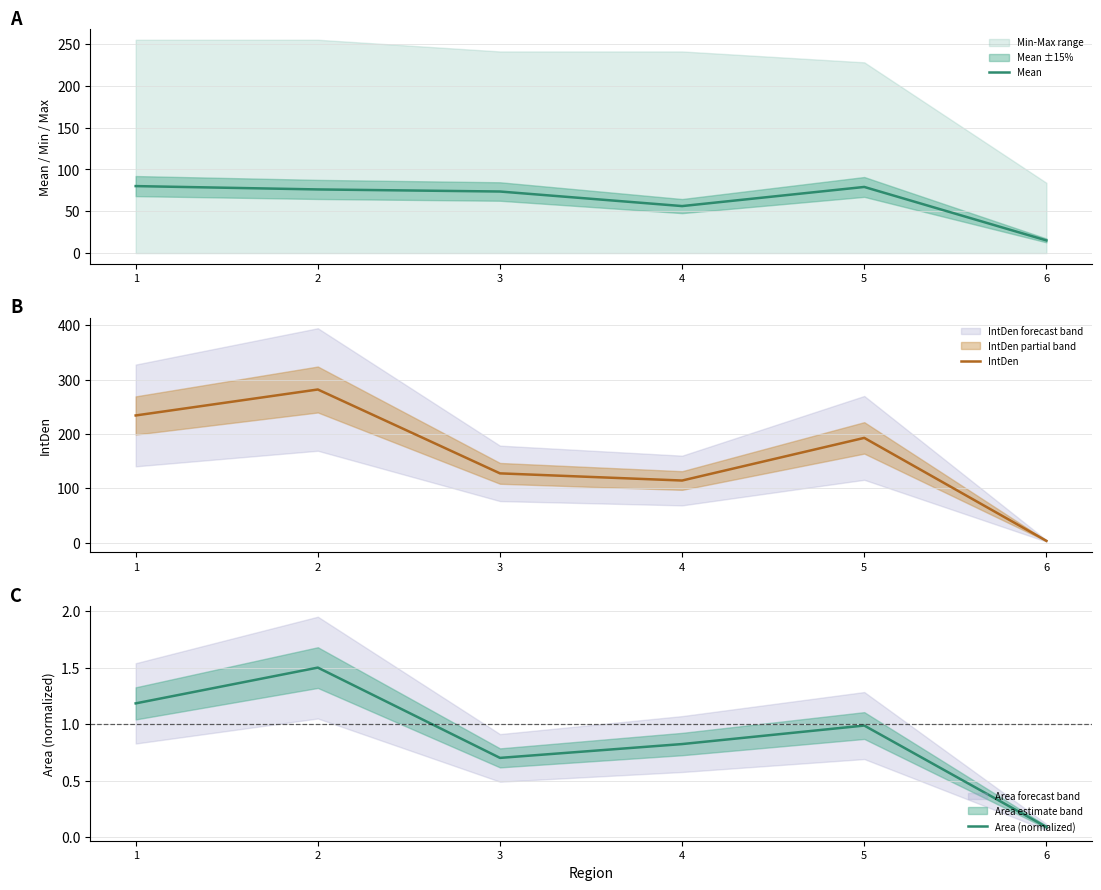

Reading left to right, transcribe all the data shown in this chart.

Mean: 1=80.1	2=76.1	3=73.6	4=56.2	5=79.1	6=15.2
IntDen: 1=234.0	2=281.7	3=127.5	4=114.3	5=192.7	6=3.4
Area (normalized): 1=1.2	2=1.5	3=0.7	4=0.8	5=1.0	6=0.1